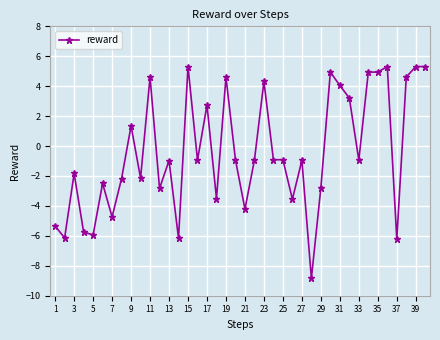

What is the value of the 38th point from the left?

4.6